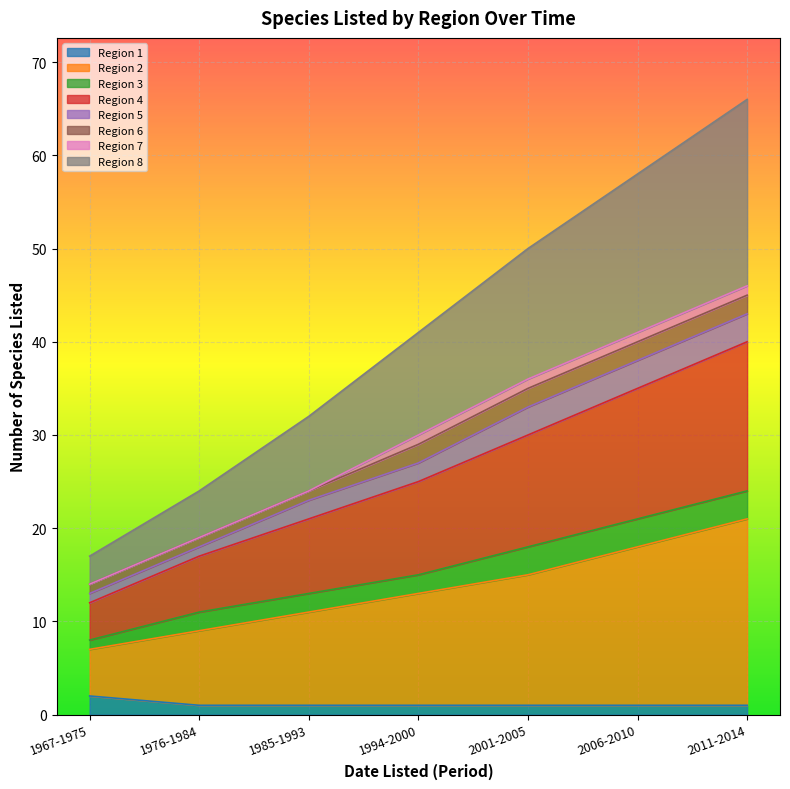

What is the value of the Region 8 point at the 2nd from the left?

24